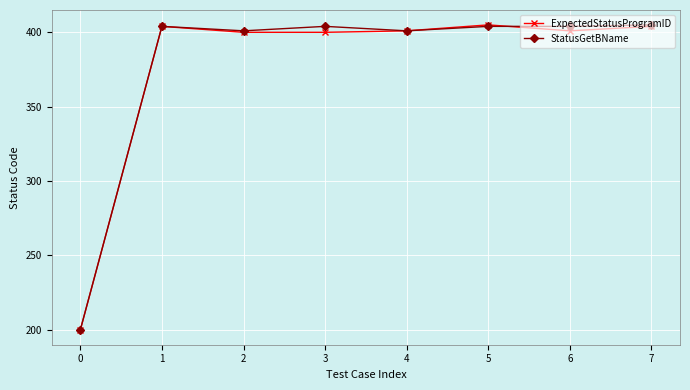

At how many categories does at least one series exceed 301?

7